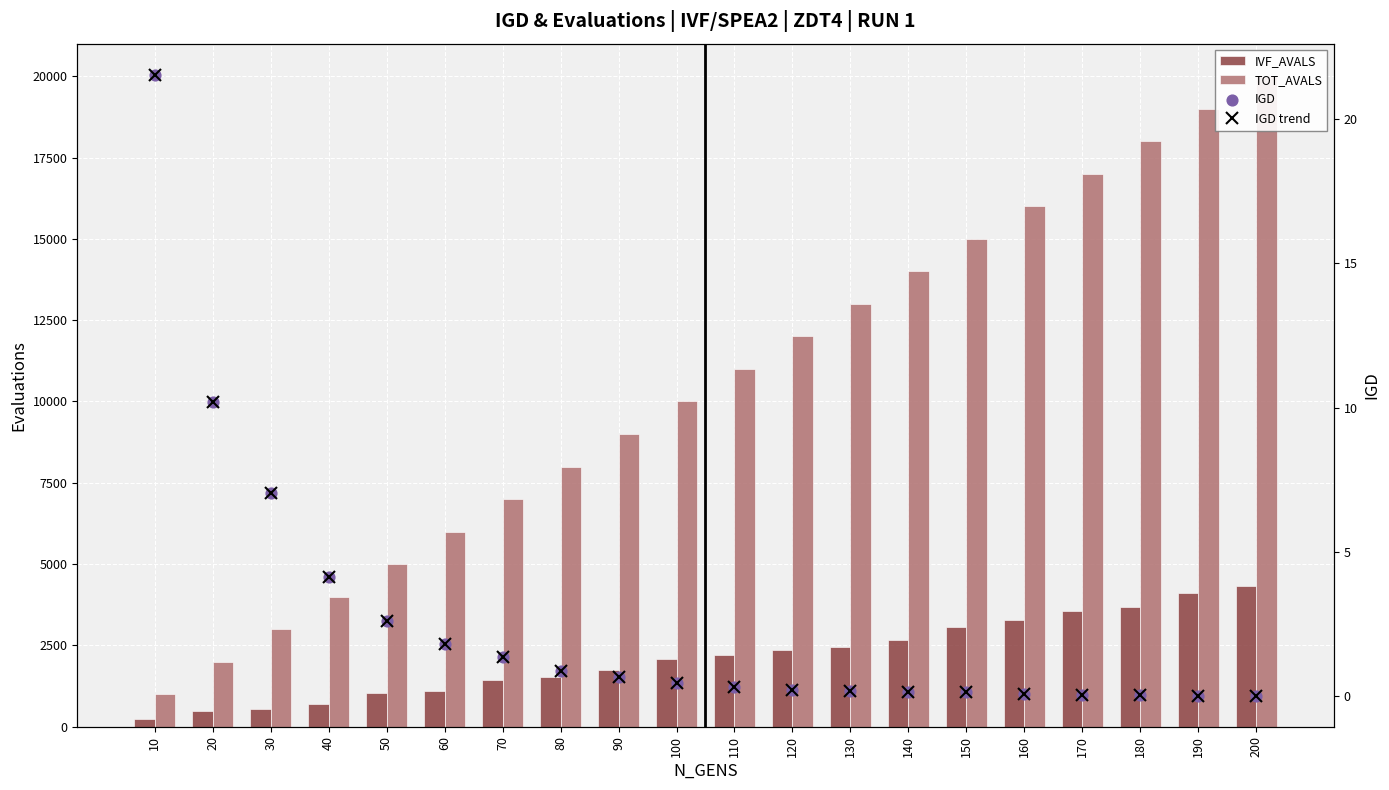

At which category is the sum across all series the highest?

200